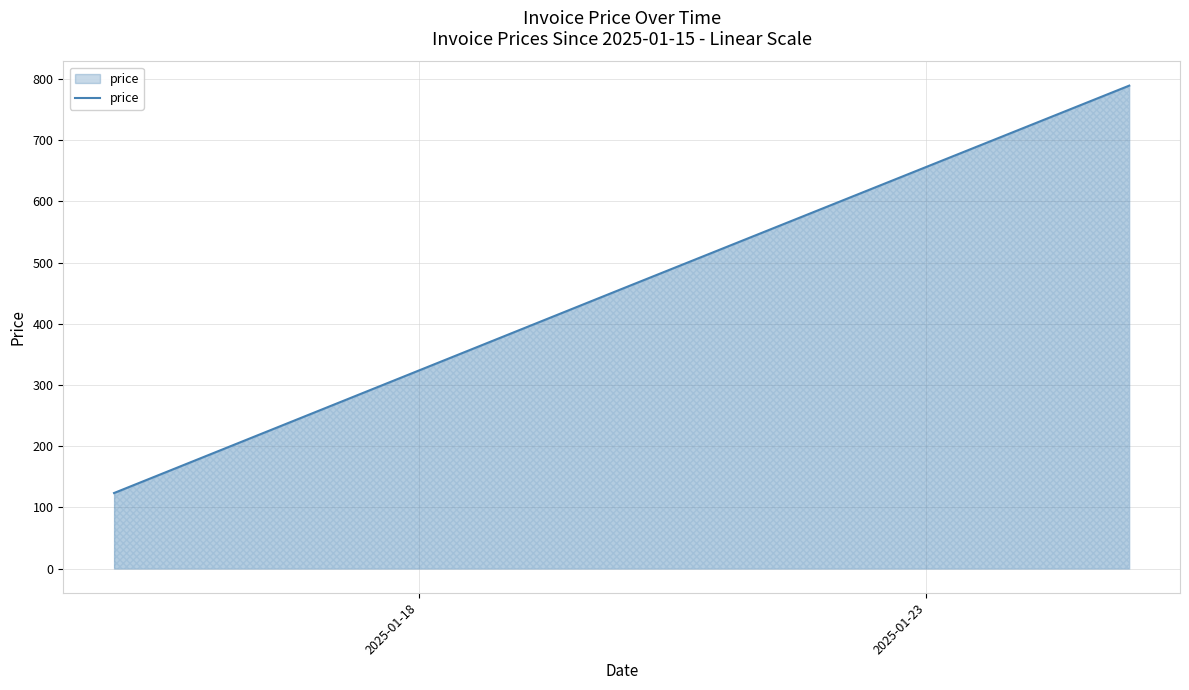

What is the minimum value shown in the chart?

123.5